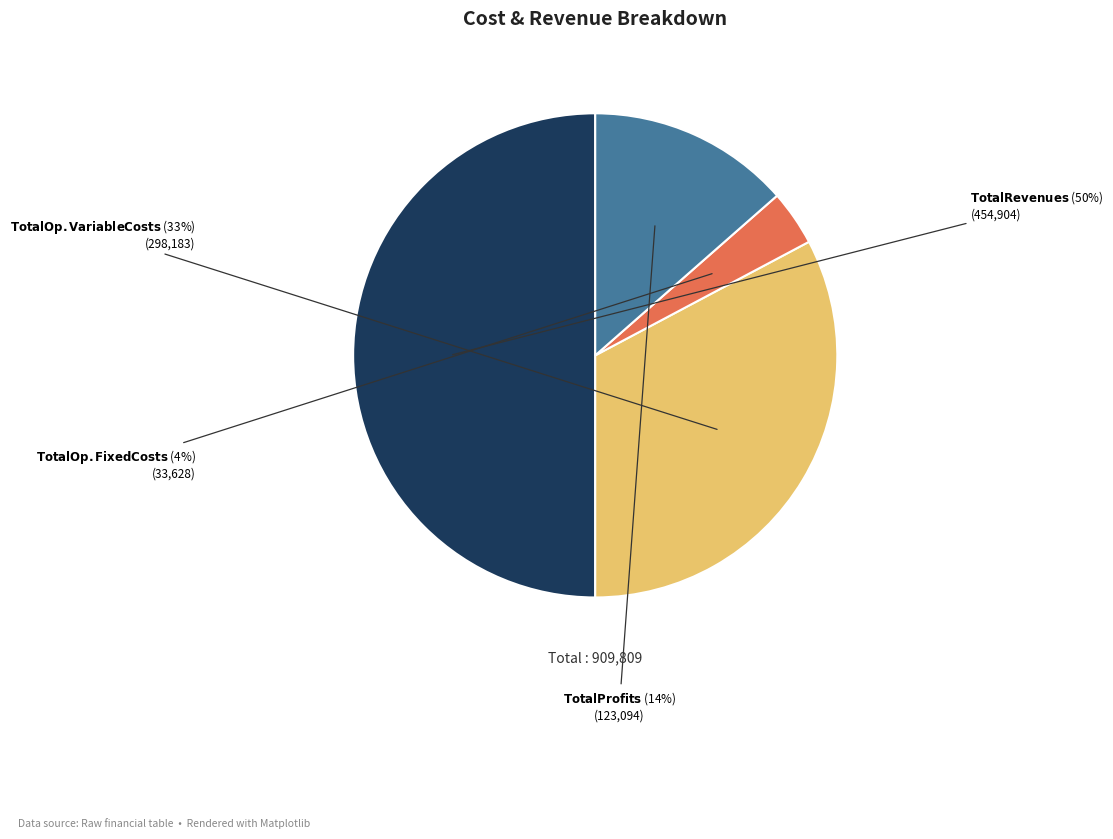

How many slices are in this pie chart?

4